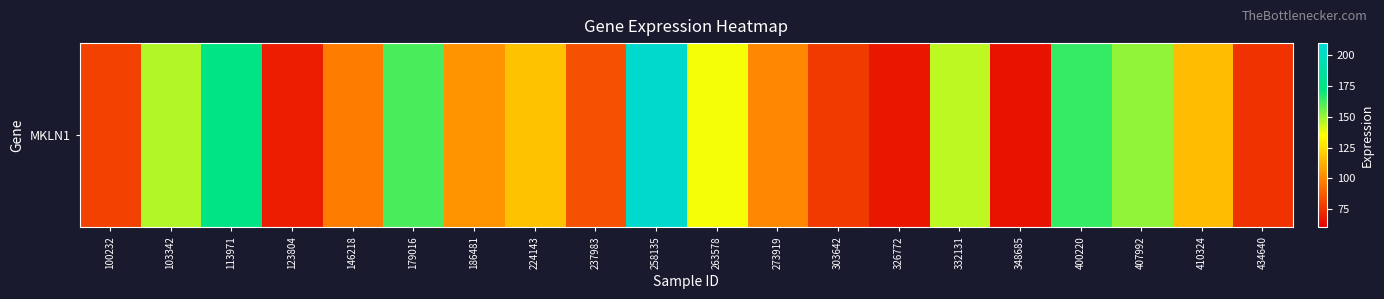

What is the ratio of the value at 100232 to the value at 332131?

0.5